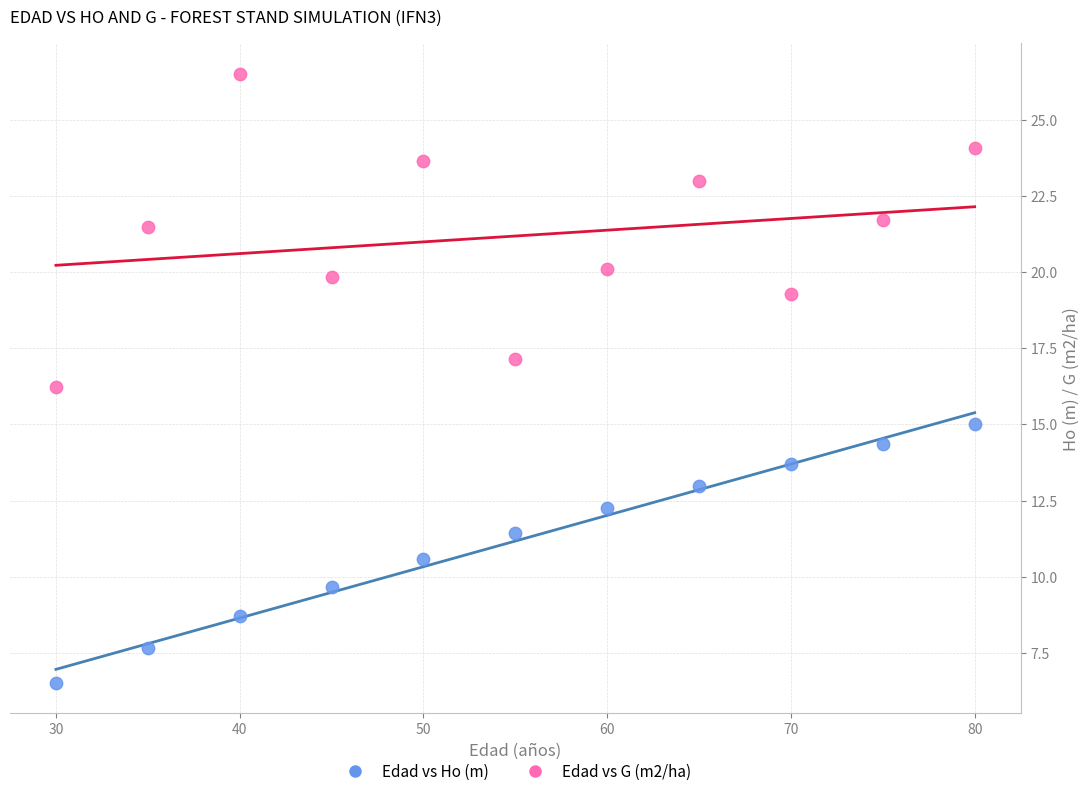

Which series reaches the maximum Y coordinate?

Edad vs G (m2/ha)